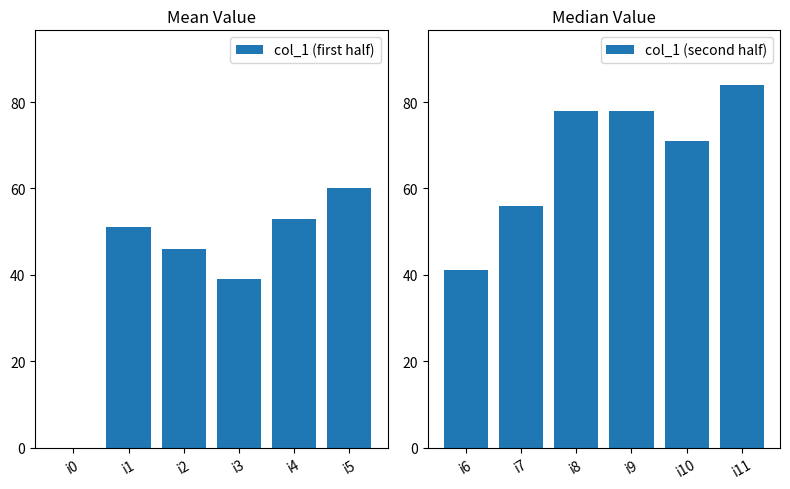

What is the maximum value for col_1 (first half)?

60